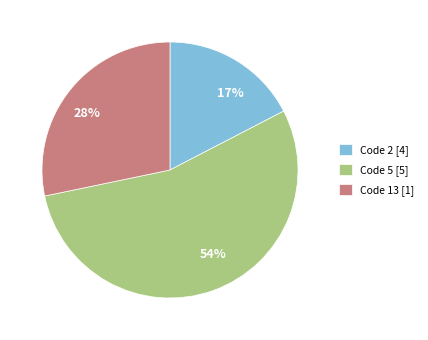

To the nearest percent, what is the difference between the largest and smallest slice percentages?

37%